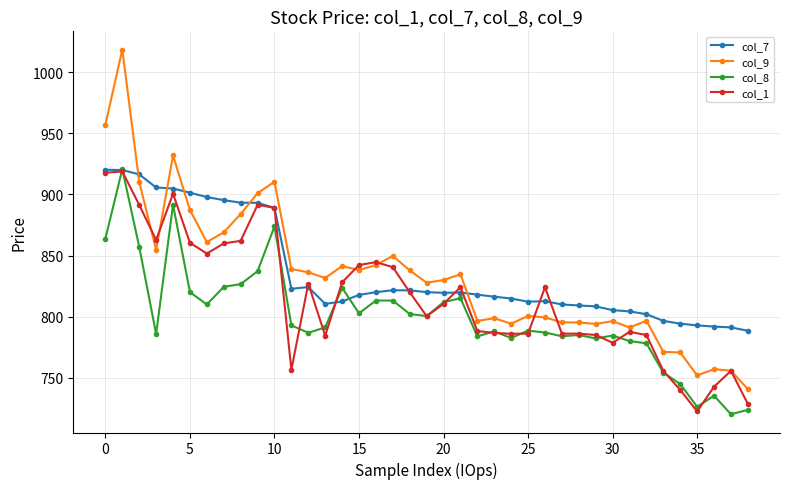

What is the value of the col_8 point at the 33rd from the left?

778.2